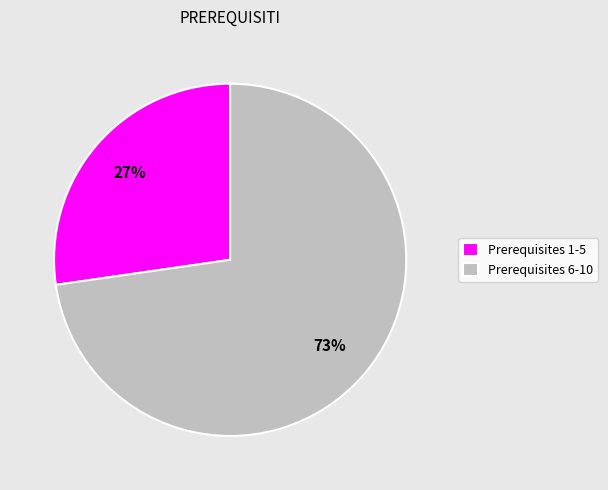

To the nearest percent, what is the average slice percentage?

50%